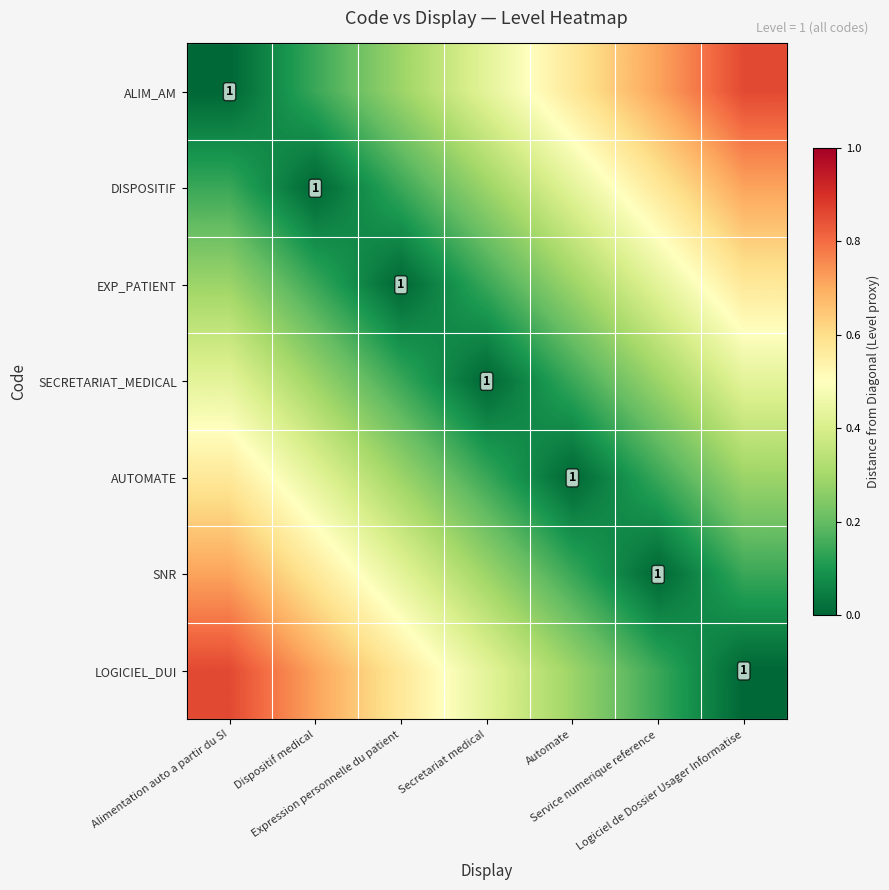

How many data points in DISPOSITIF are above 0?

6